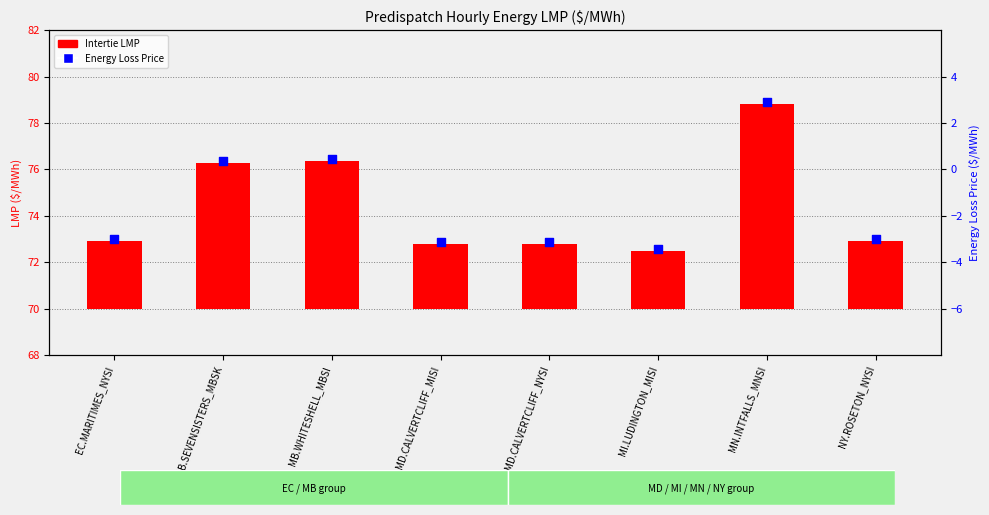

At which category is the sum across all series the highest?

MN.INTFALLS_MNSI